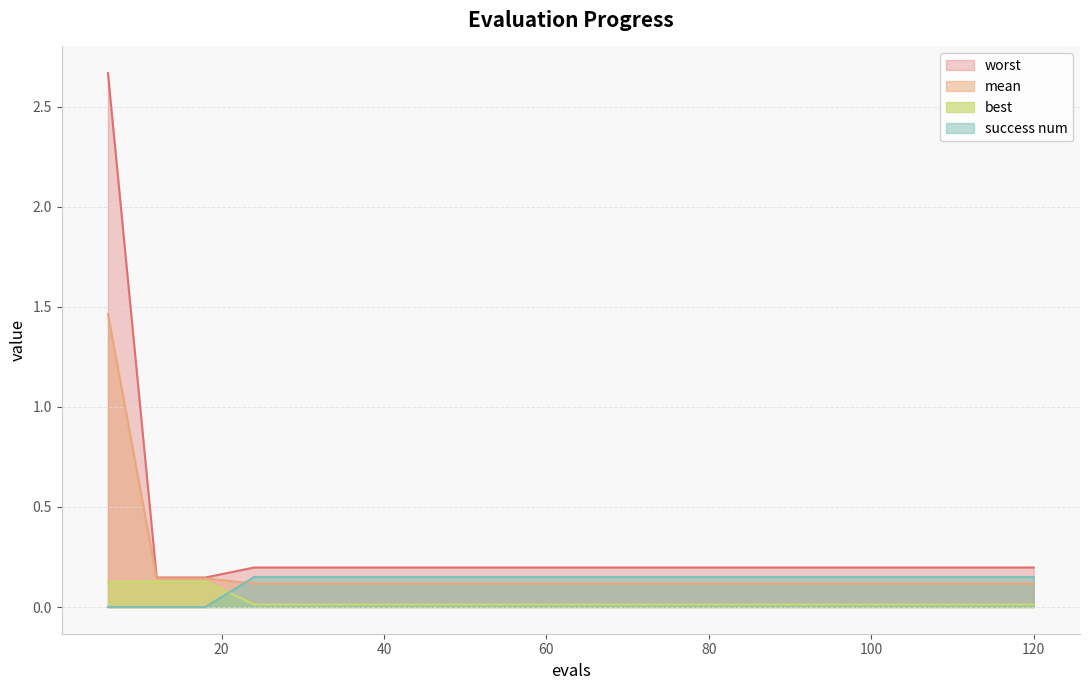

Rank the series at 18 from lowest to highest value.

success num, best, mean, worst